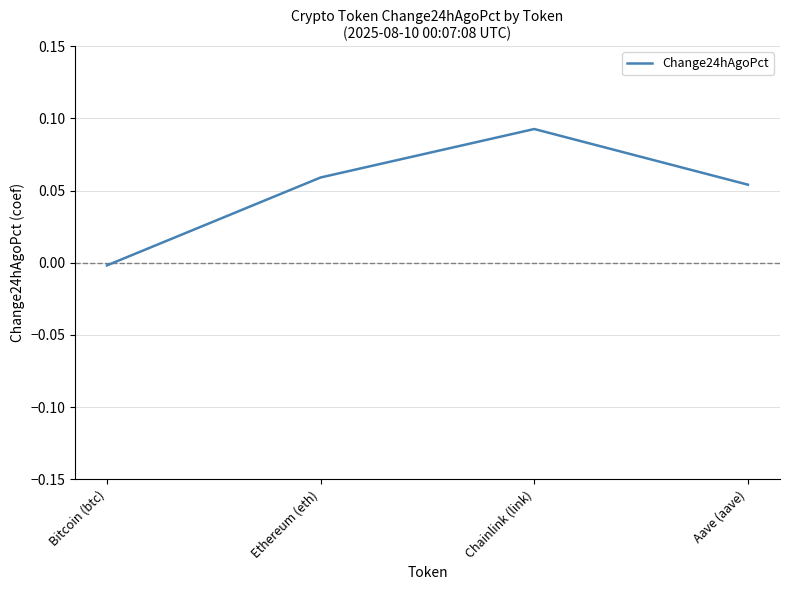

At which category does the chart reach its minimum across all series?

Bitcoin (btc)